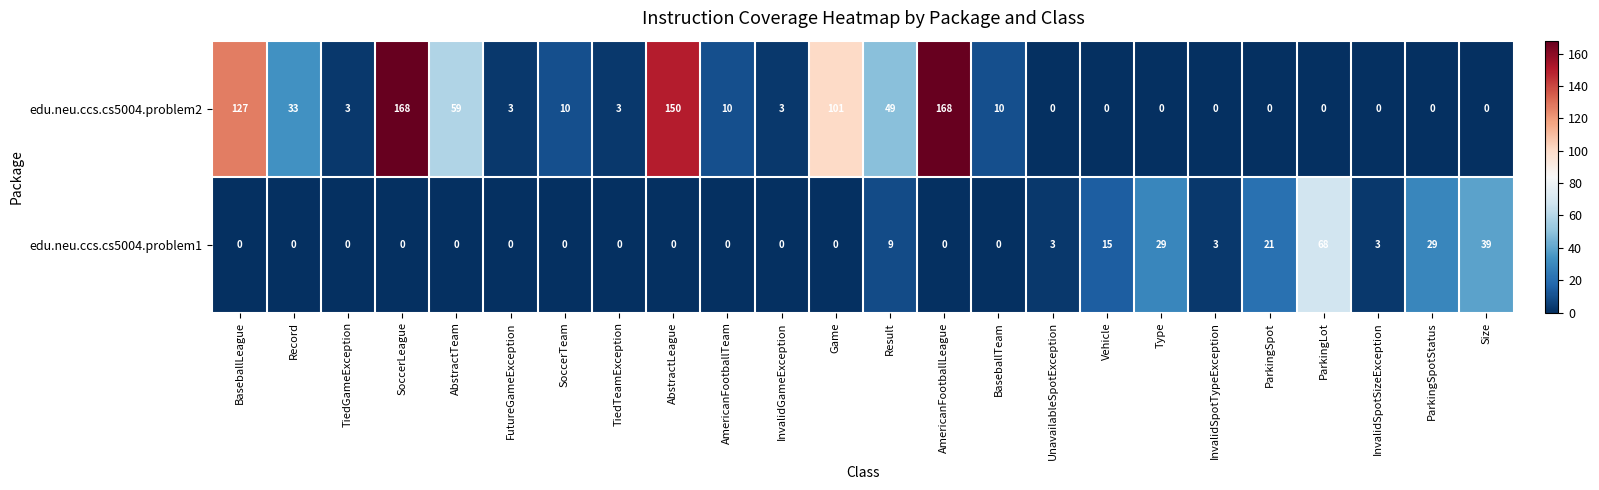

Which series has the largest total across all categories?

edu.neu.ccs.cs5004.problem2